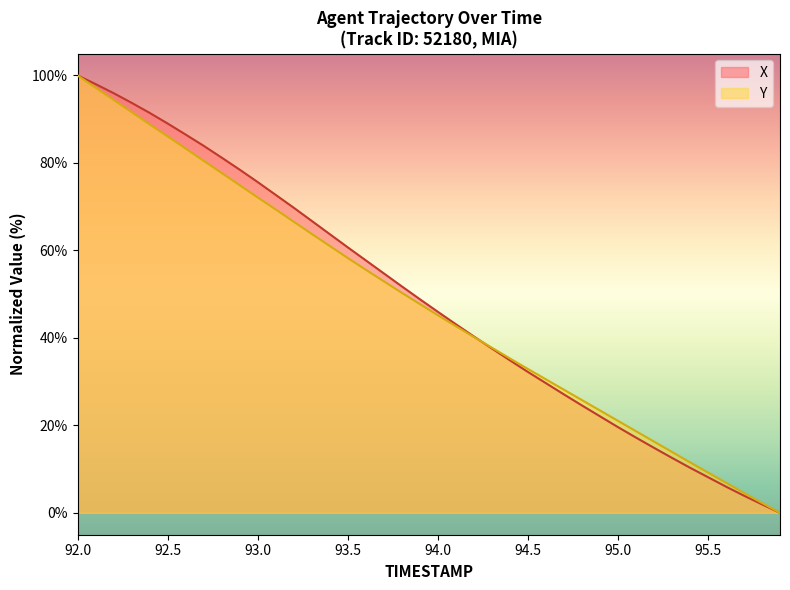

Does the chart display data point markers on the line(s)?

No